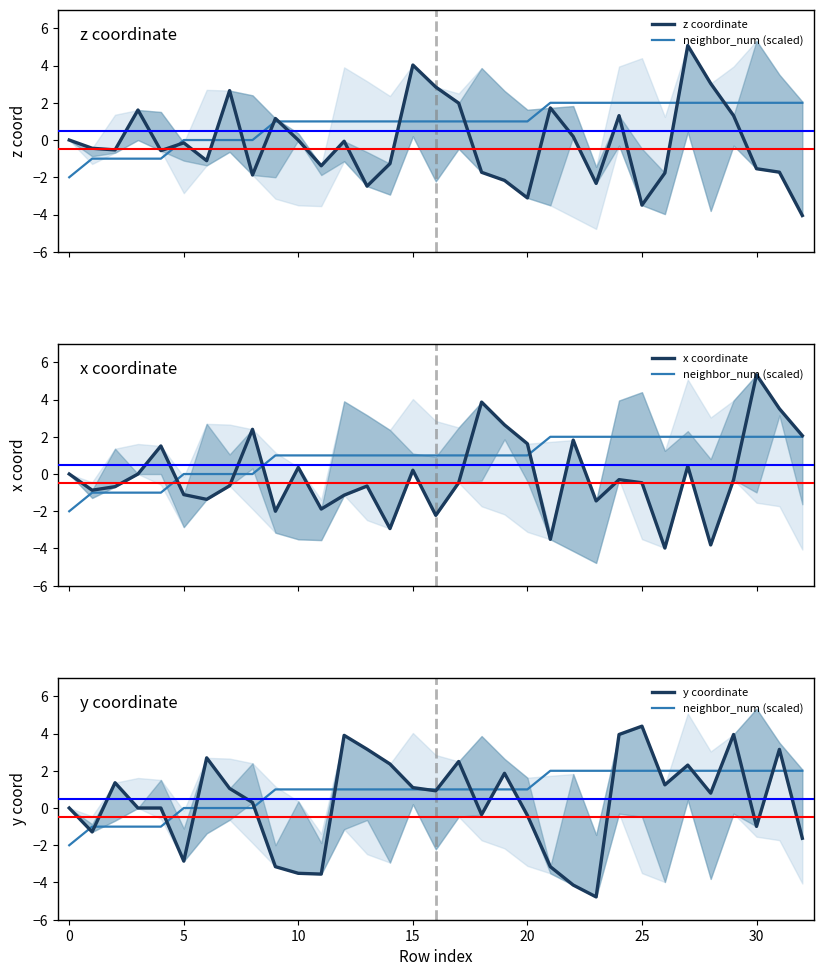

How many negative values does the neighbor_num (scaled) series have?

5